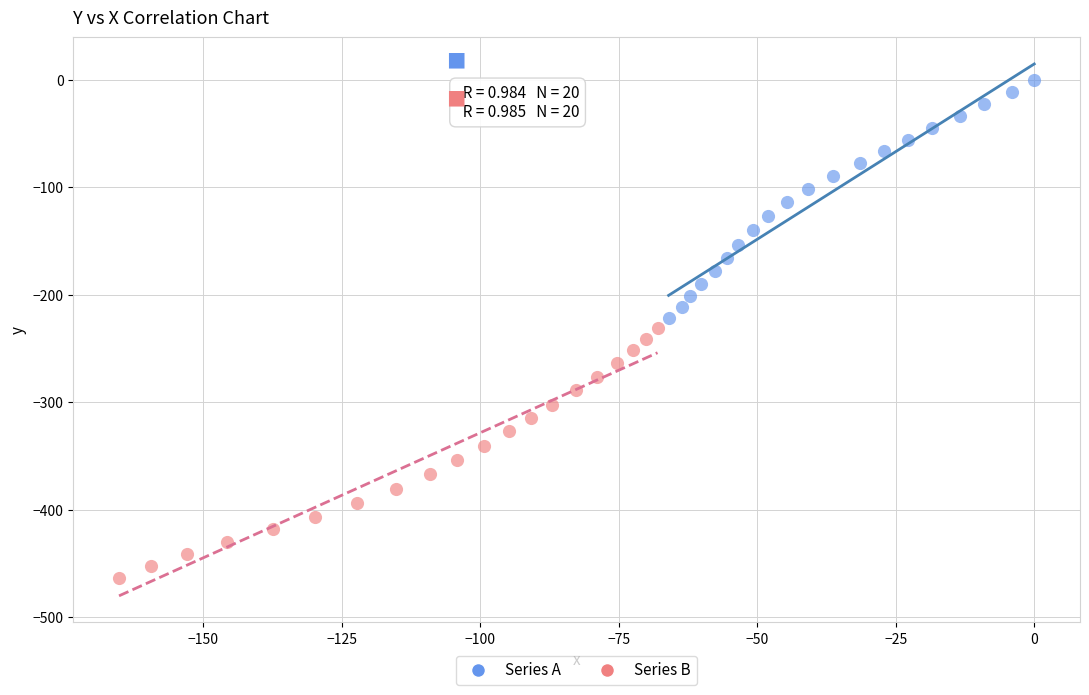

Which series reaches the minimum Y coordinate?

Series B